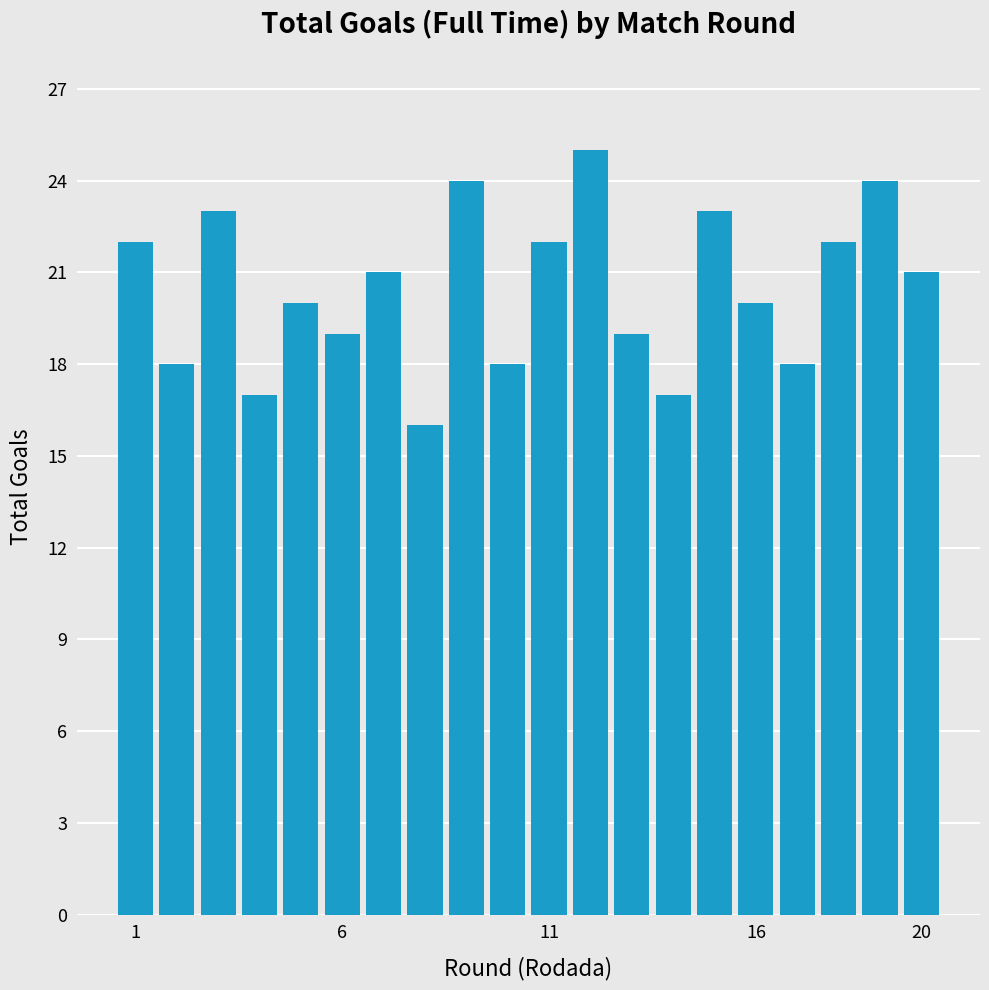

What is the greatest value displayed?

25